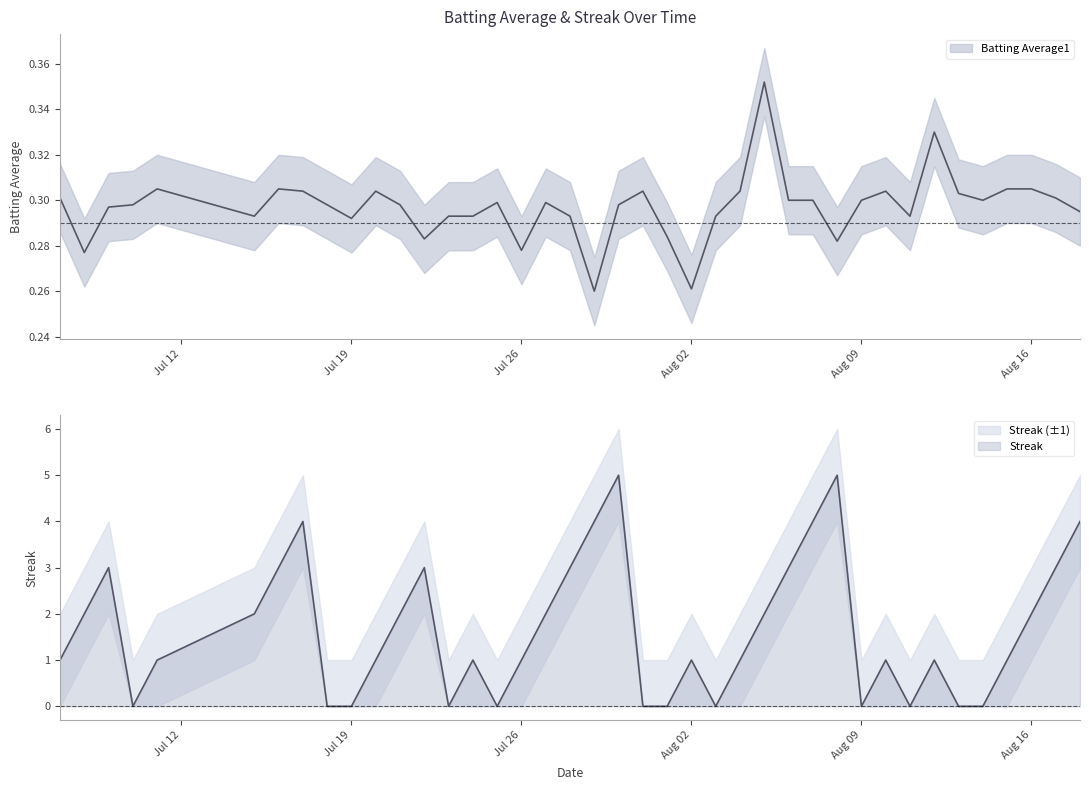

How many times do Batting Average1 and Streak cross each other?

18